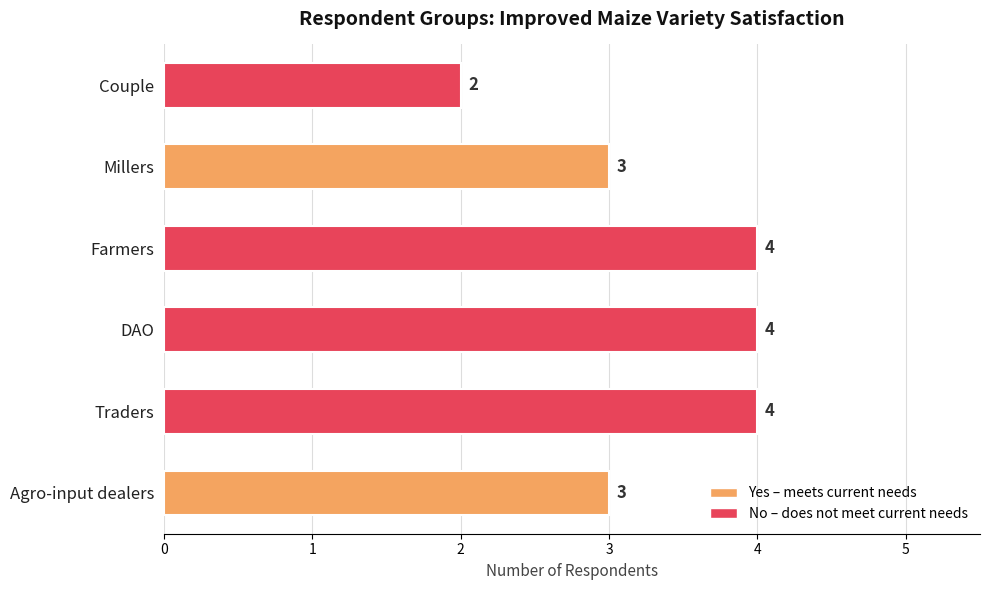

What is the greatest value displayed?

4